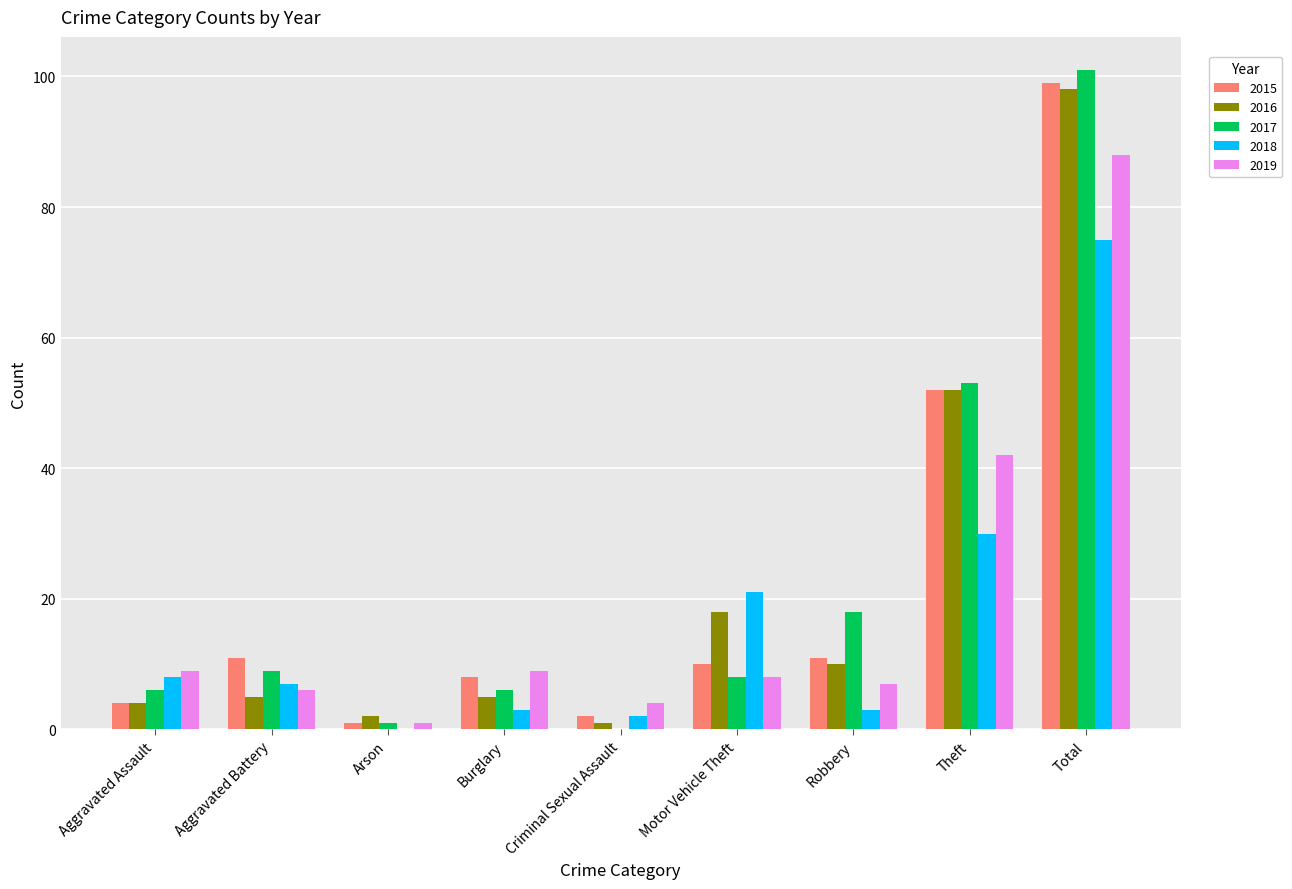

The value of 2017 at Total is 101. True or false?

True